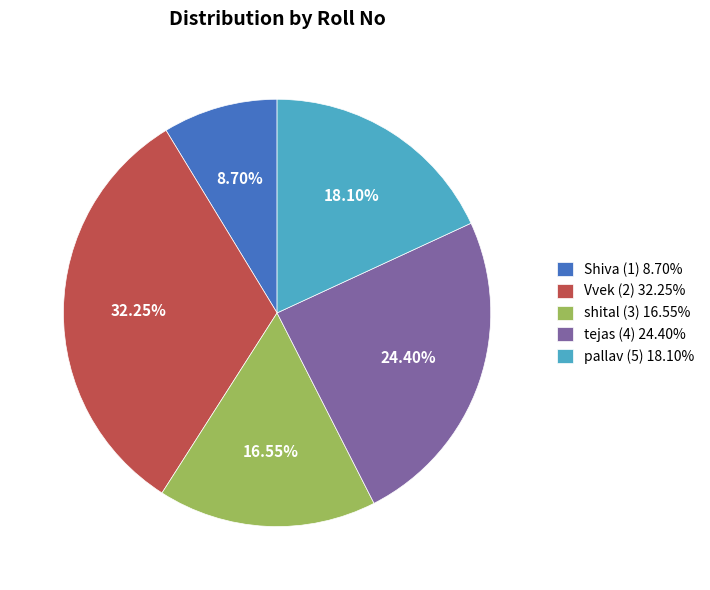

To the nearest percent, what is the difference between the Shiva (1) and shital (3) slice percentages?

8%